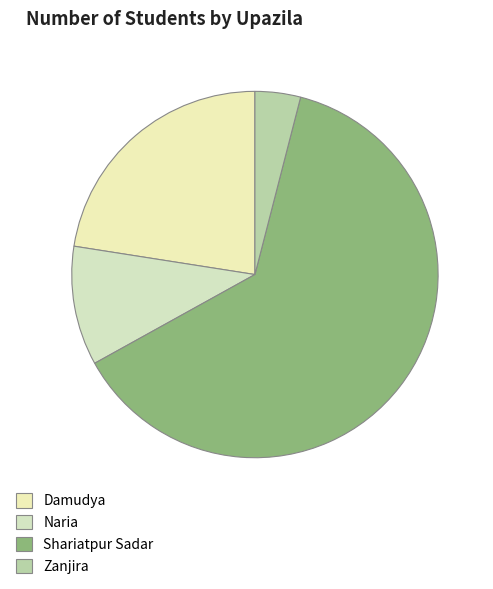

Rank the categories by value from highest to lowest.

Shariatpur Sadar, Damudya, Naria, Zanjira